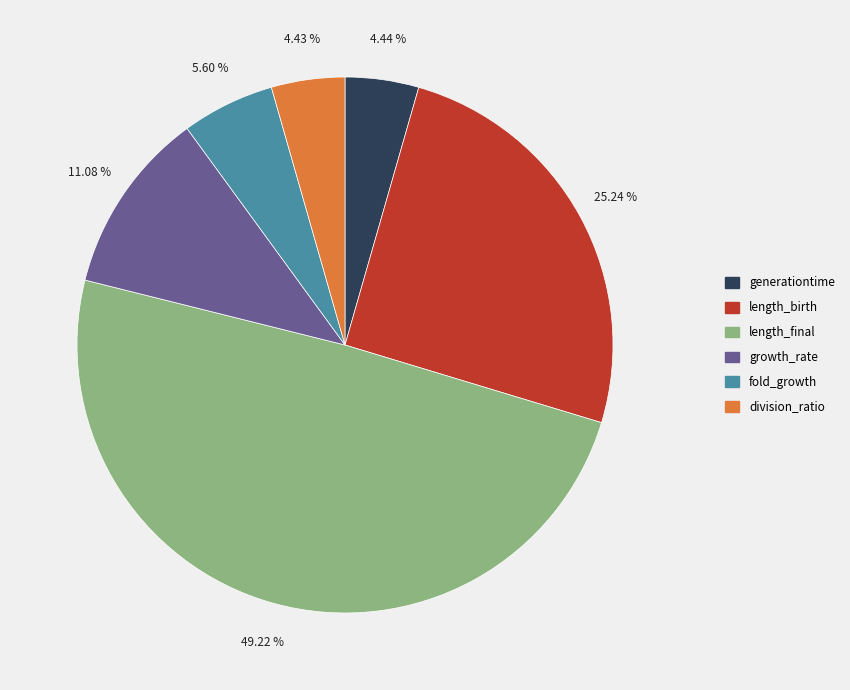

Which slice is the largest?

length_final